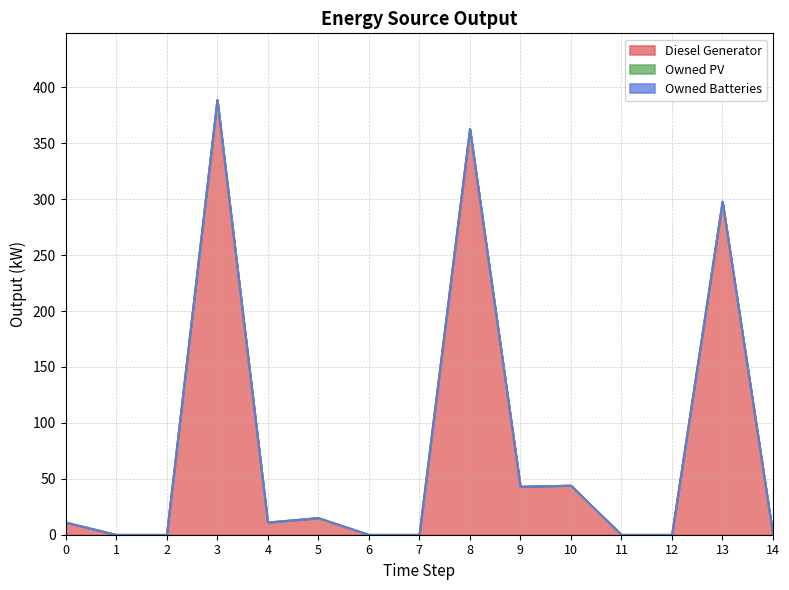

How many lines are shown in the chart?

3